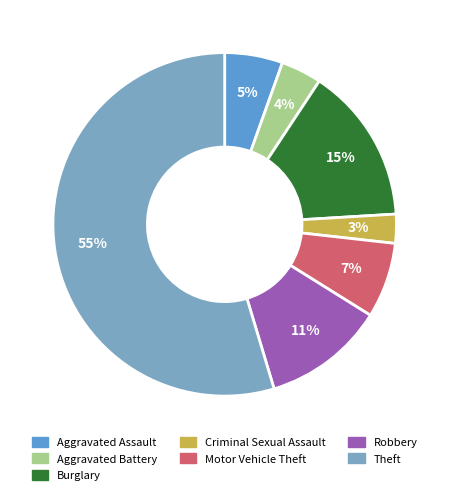

How many segments does this pie chart have?

7